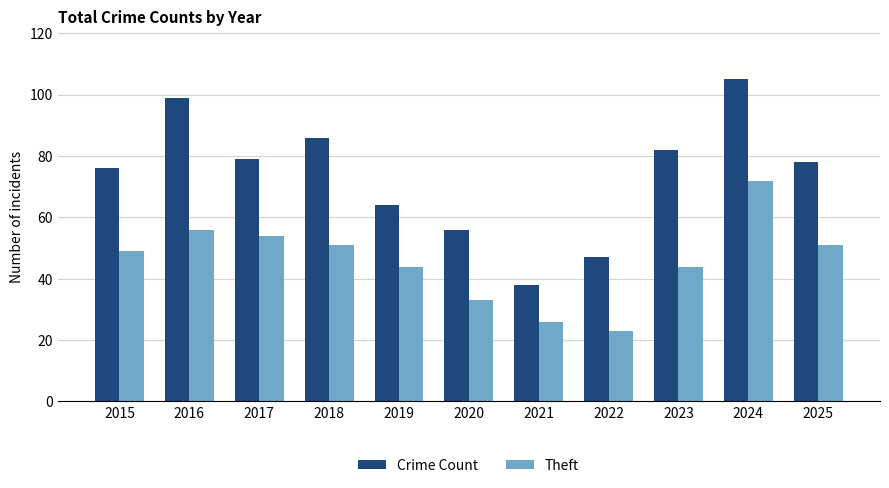

What is the smallest value displayed?

23